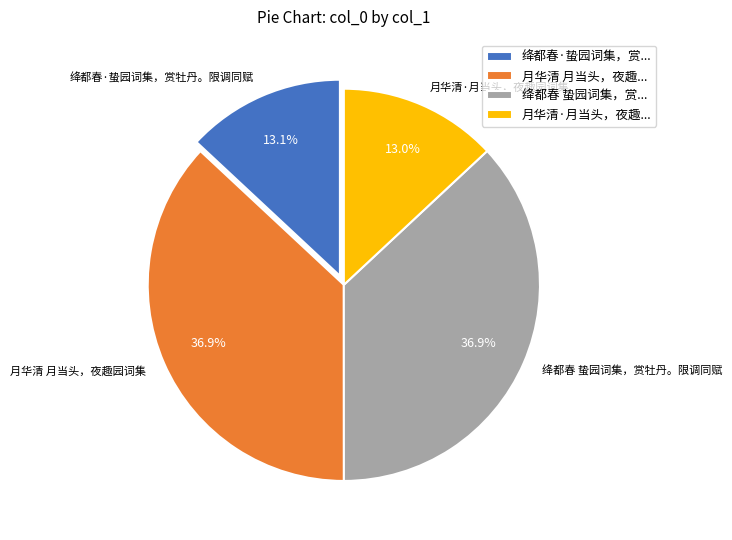

How much of the chart is everything except 绛都春 蛰园词集，赏牡丹。限调同赋?

63.1%